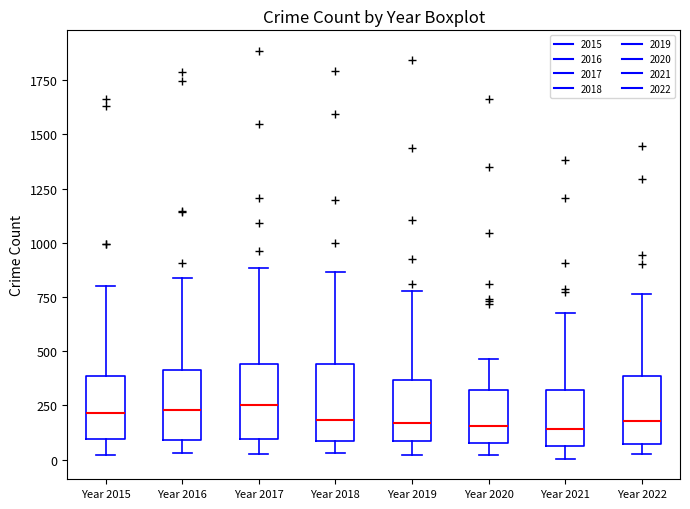

Reading left to right, transcribe this box plot: for each box, give where its median line is, the range the box spans, and where its two whiskers end, as read against the y-axis. The values are not printed on the chart, so give them approximately, as read against the axis.

Year 2015: median 200, box 100 to 400, whiskers 0 to 800
Year 2016: median 250, box 100 to 400, whiskers 50 to 850
Year 2017: median 250, box 100 to 450, whiskers 50 to 900
Year 2018: median 200, box 100 to 450, whiskers 50 to 850
Year 2019: median 150, box 100 to 350, whiskers 0 to 800
Year 2020: median 150, box 100 to 300, whiskers 0 to 450
Year 2021: median 150, box 50 to 300, whiskers 0 to 700
Year 2022: median 200, box 50 to 400, whiskers 50 (just below the box's lower edge) to 750